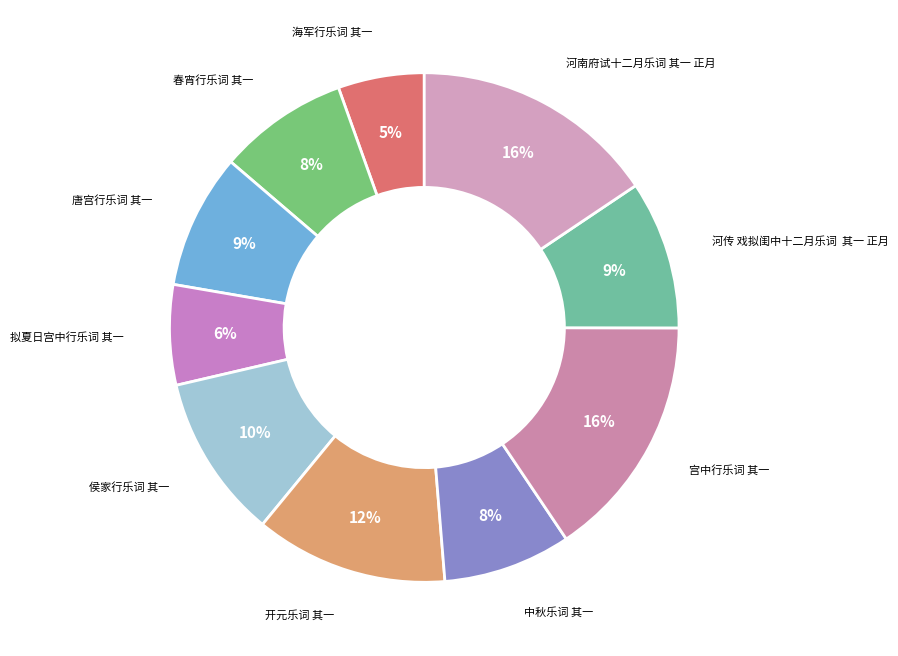

True or false: 开元乐词 其一 accounts for 17% of the total.

False